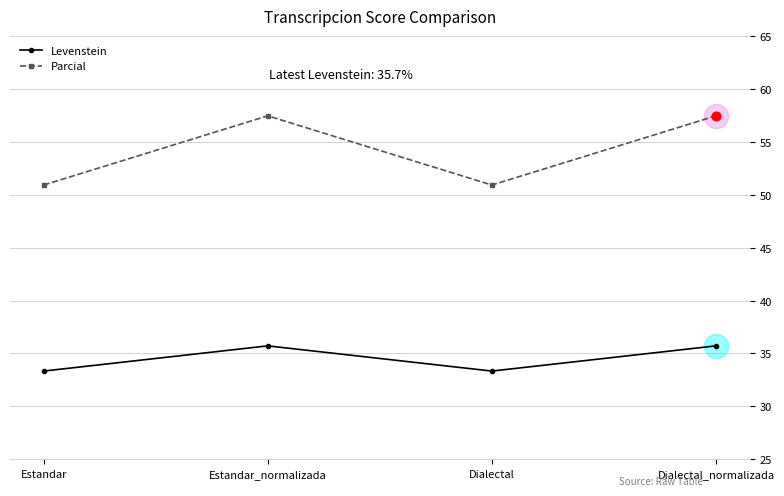

At how many categories does at least one series exceed 38?

4